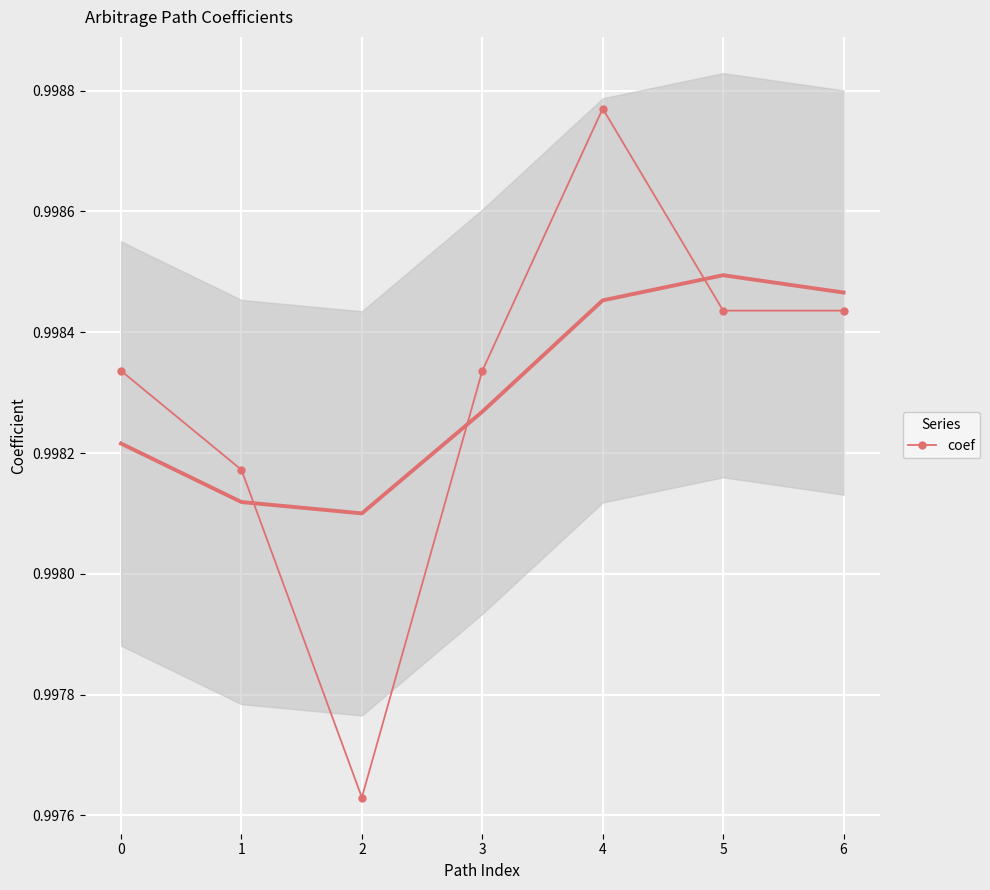

True or false: the data has more than 2 interior local peaks.

False